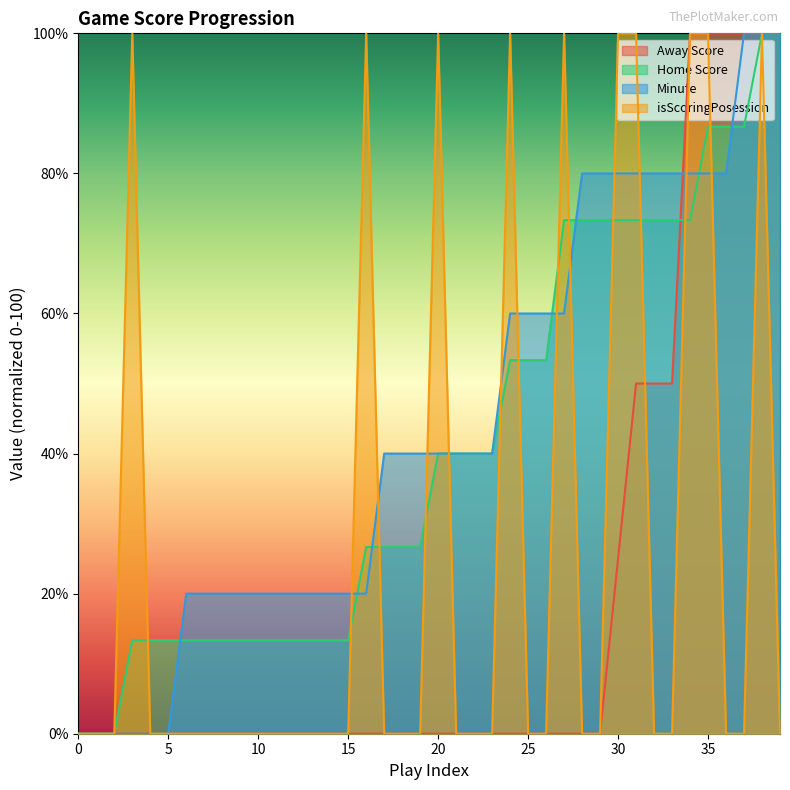

The isScoringPosession series shows 69.3 at 33. True or false?

False